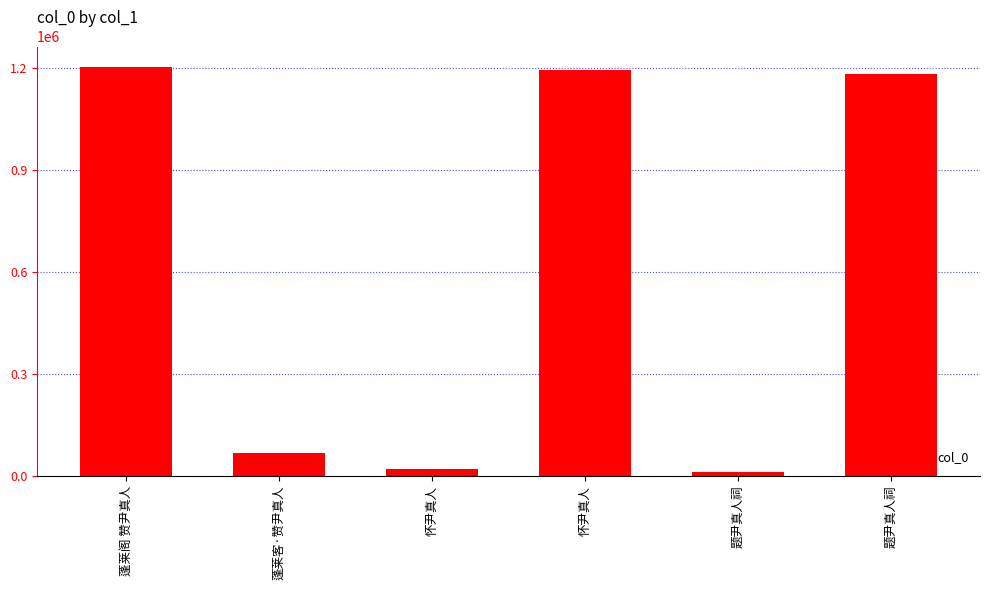

How many categories are shown in the chart?

6